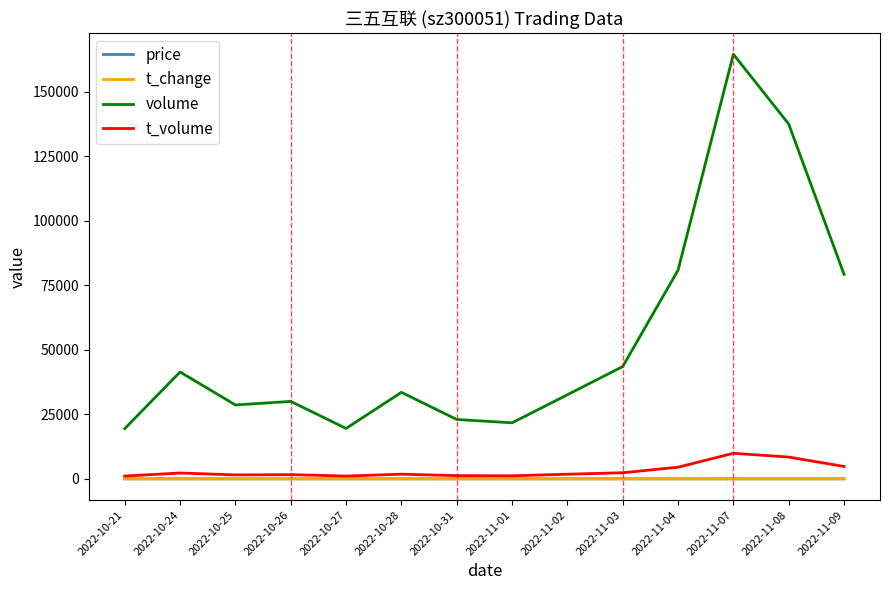

Which series has the largest total across all categories?

volume